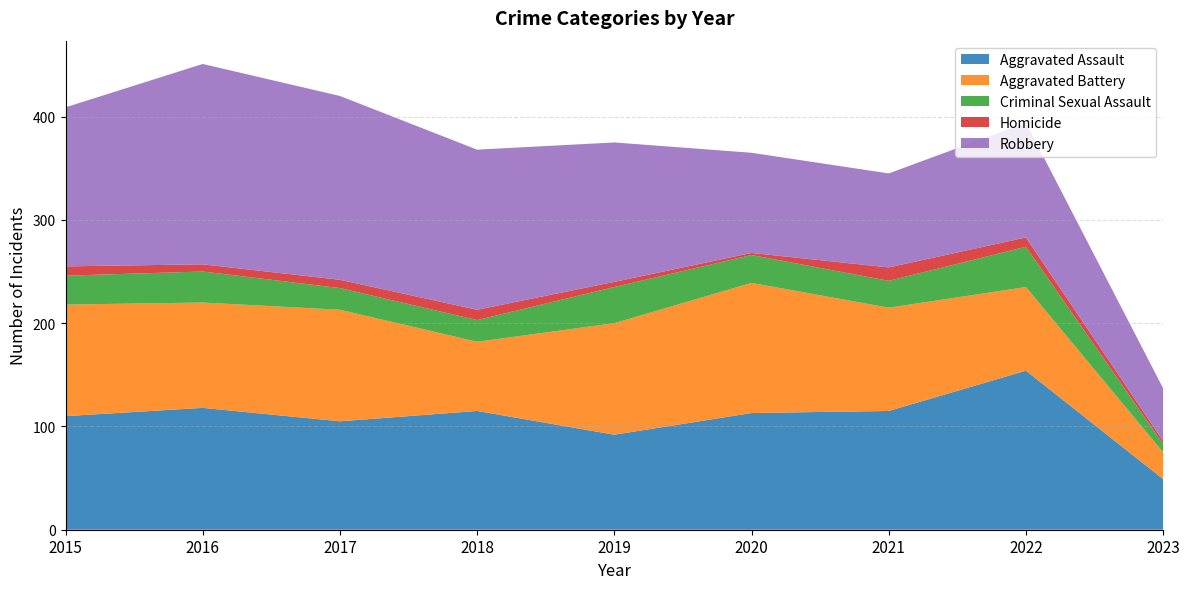

Reading left to right, extract all data points from this chart.

Aggravated Assault: 110	118	105	115	92	113	115	154	49
Aggravated Battery: 108	102	108	67	108	126	100	81	26
Criminal Sexual Assault: 28	30	21	21	35	27	26	39	8
Homicide: 9	7	8	10	5	2	13	9	3
Robbery: 154	194	178	155	135	97	91	111	51